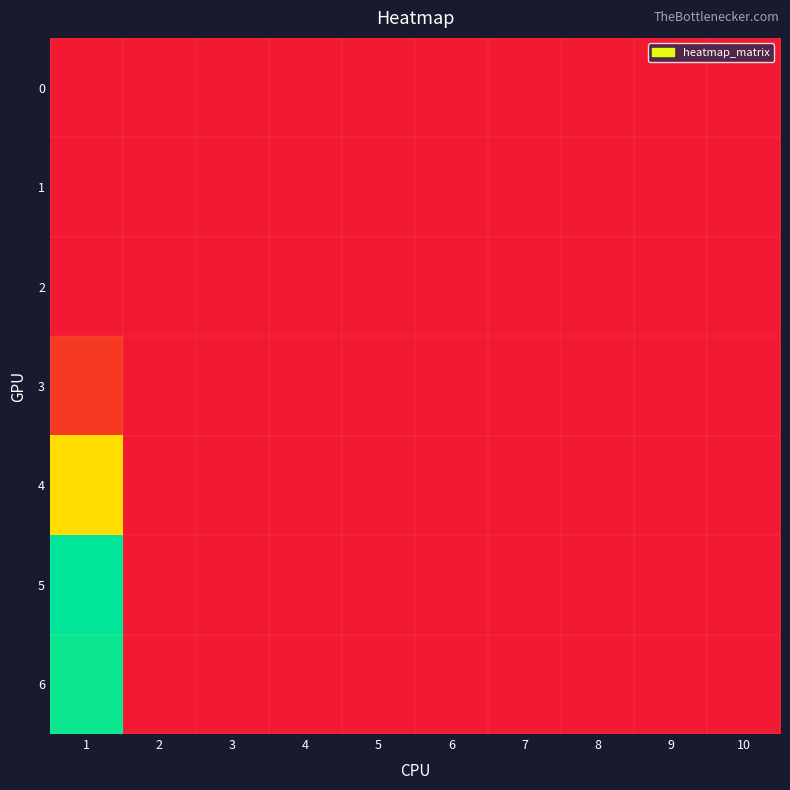

Rank the series at 2 from lowest to highest value.

0, 1, 2, 3, 4, 5, 6